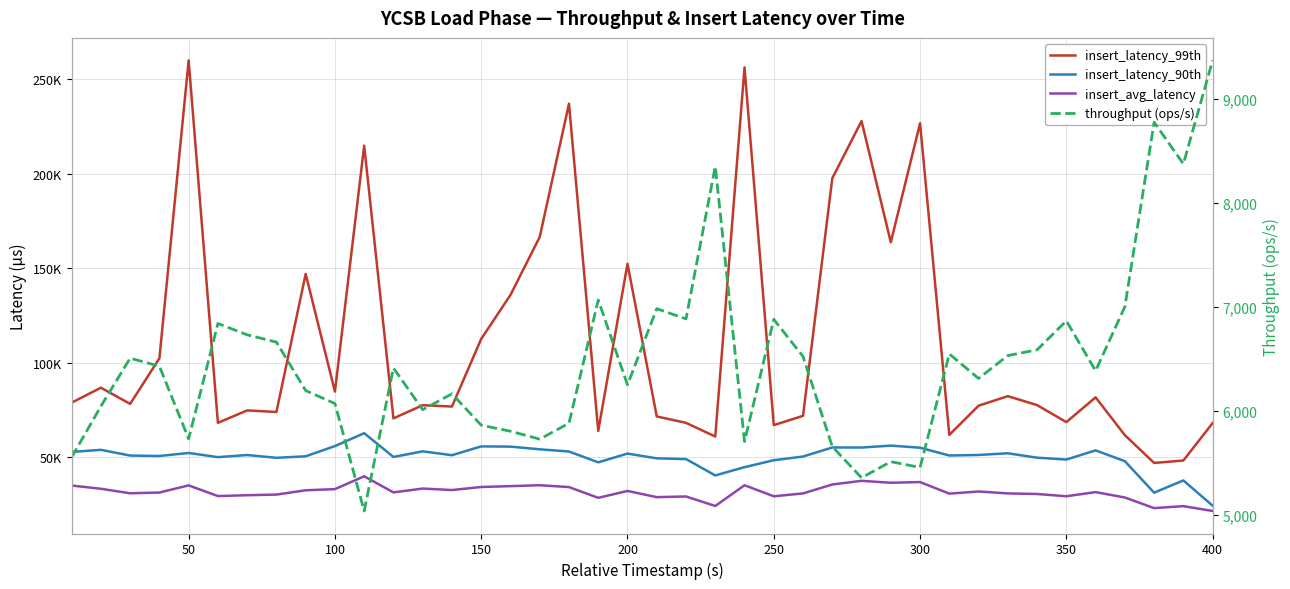

Does the chart have visible grid lines?

Yes